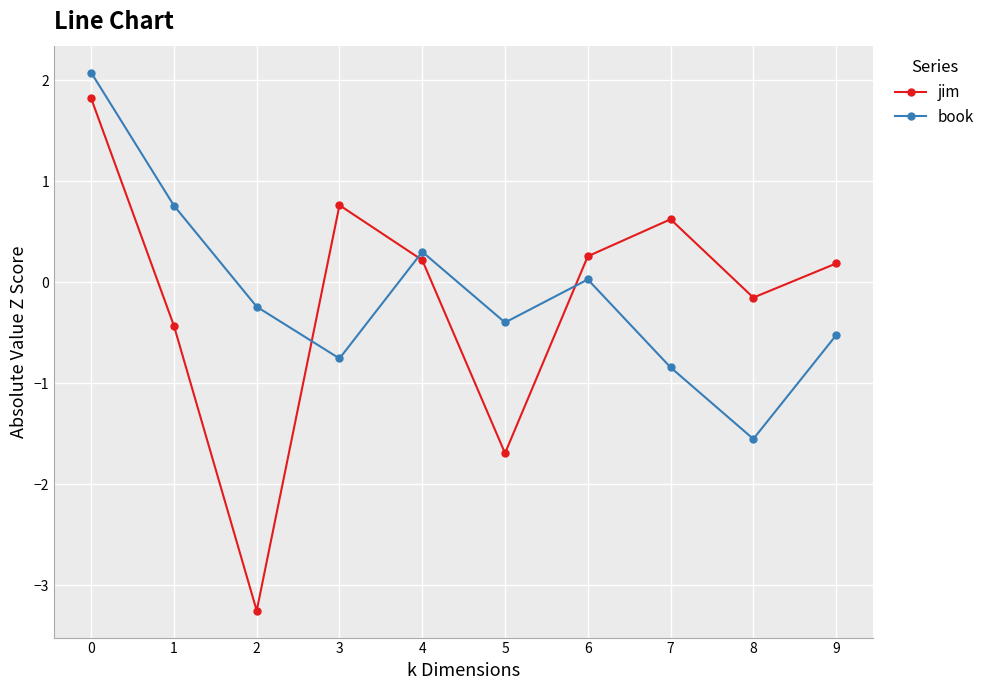

What value does the jim series have at 2?

-3.3